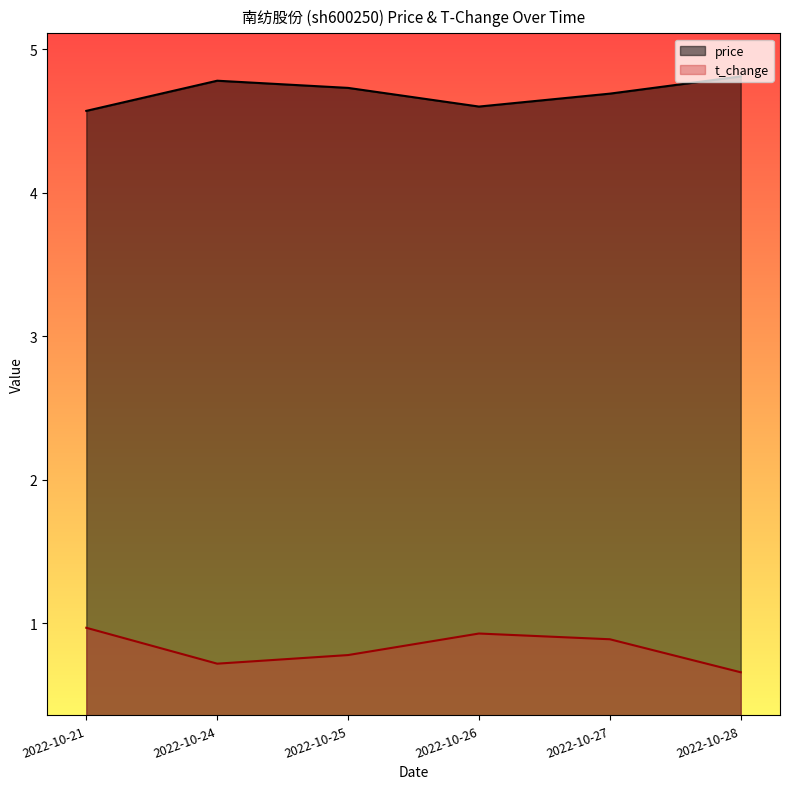

How many categories are shown in the chart?

6